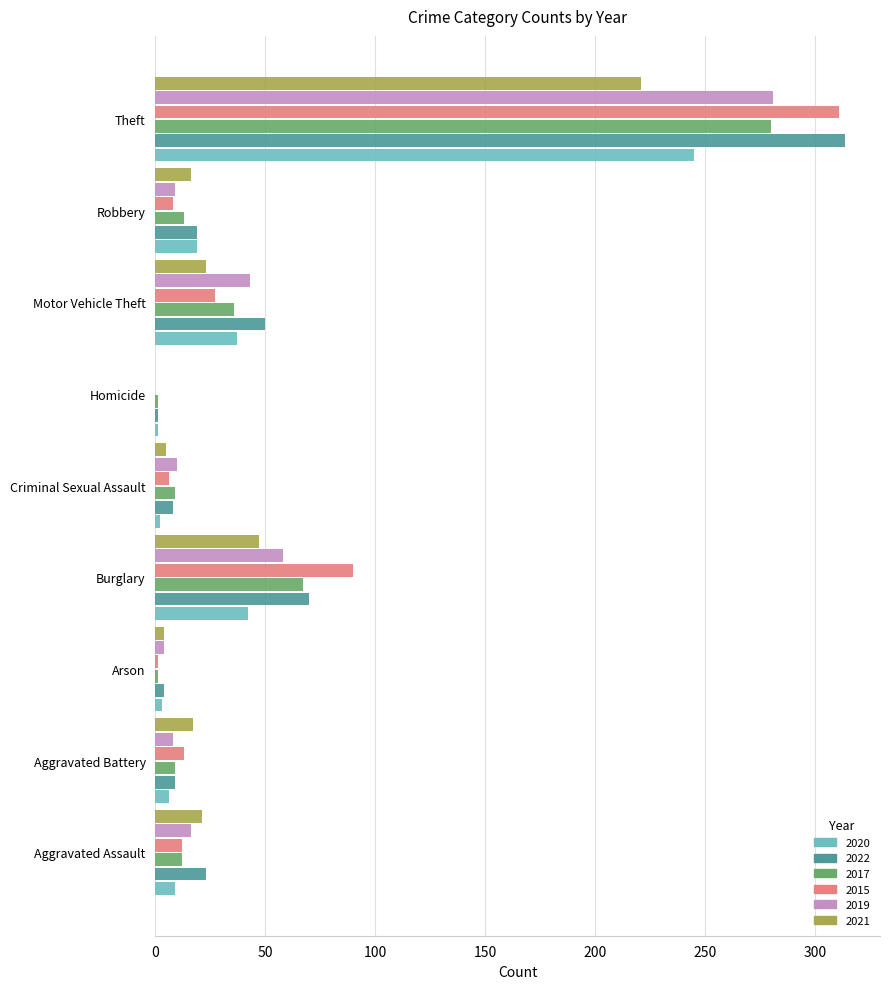

At which label does 2015 reach its peak?

Theft